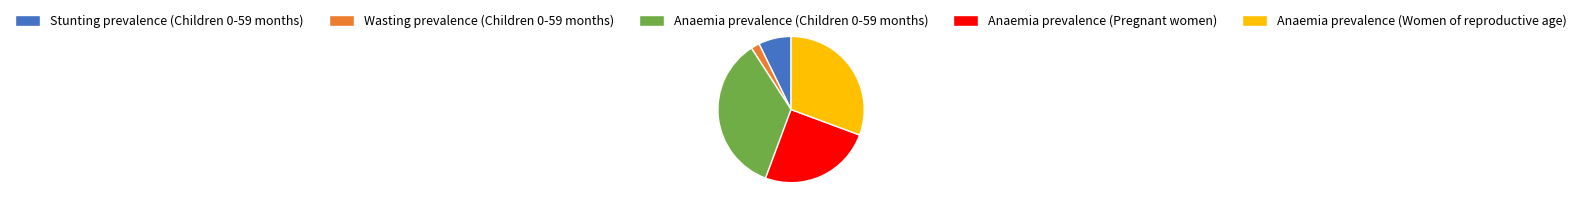

Between Anaemia prevalence (Women of reproductive age) and Anaemia prevalence (Pregnant women), which is larger?

Anaemia prevalence (Women of reproductive age)